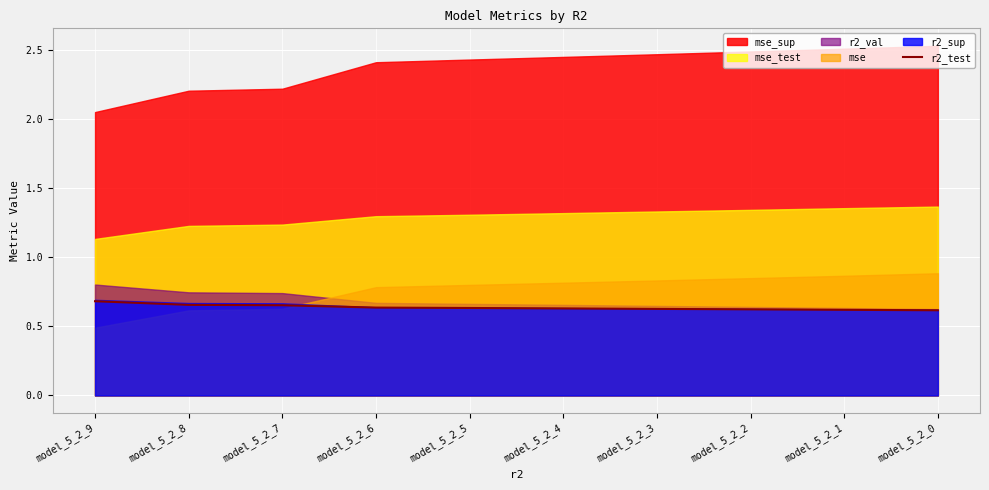

Is it true that r2_test equals 1.0 at model_5_2_2?

False